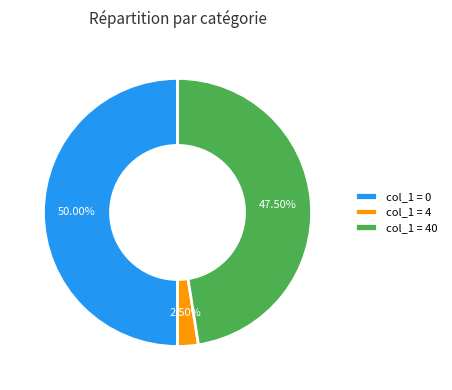

Is col_1 = 40 the majority of the pie?

No